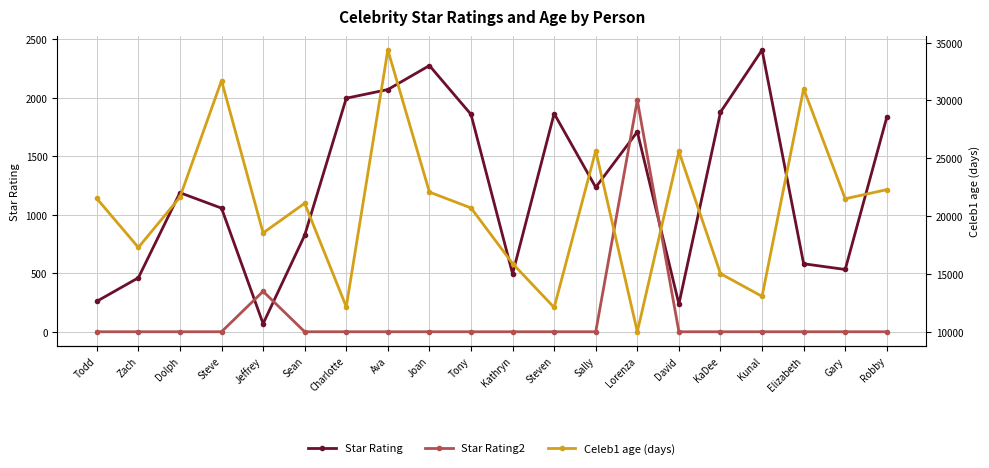

True or false: Star Rating2 has more than 0 interior local peaks.

True